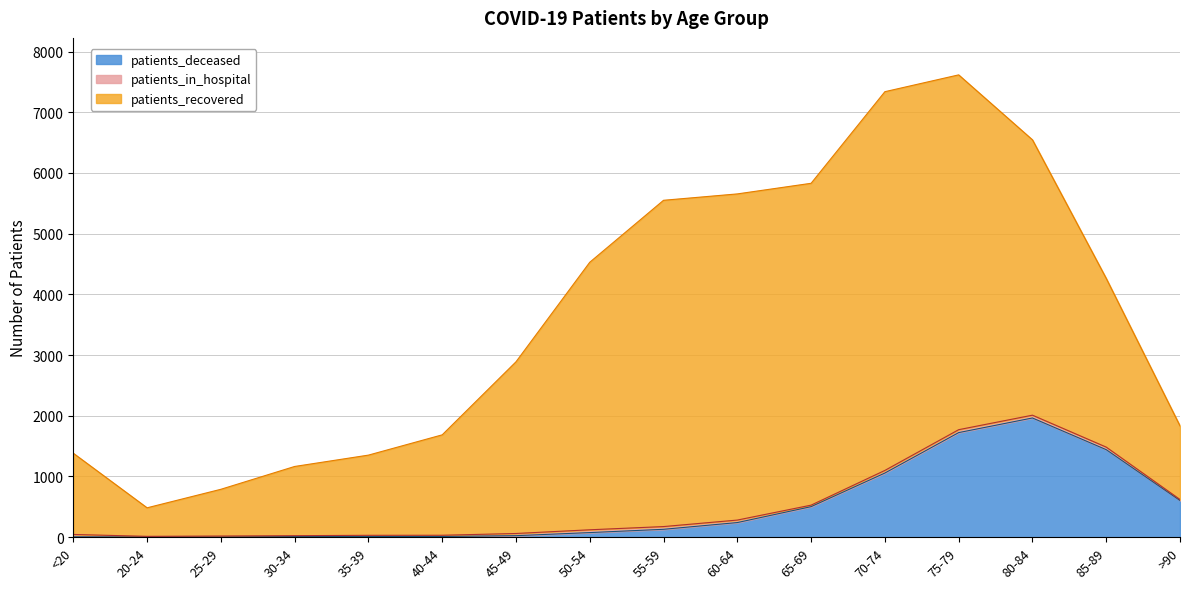

What is the sum of all patients_deceased values?

7808